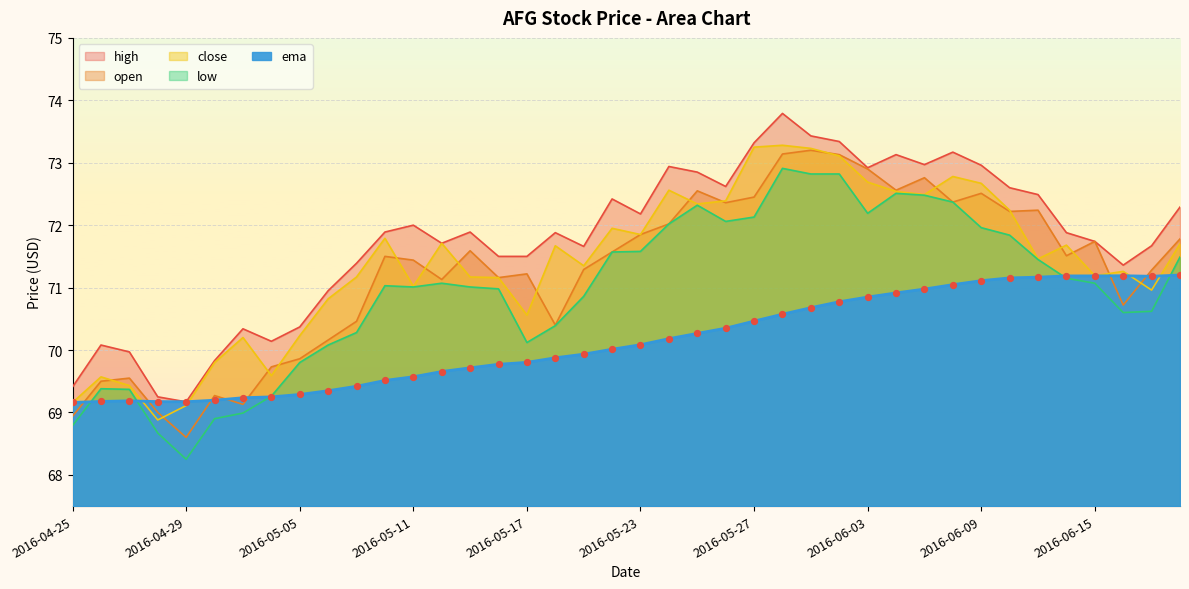

At which category is the sum across all series the highest?

2016-05-31